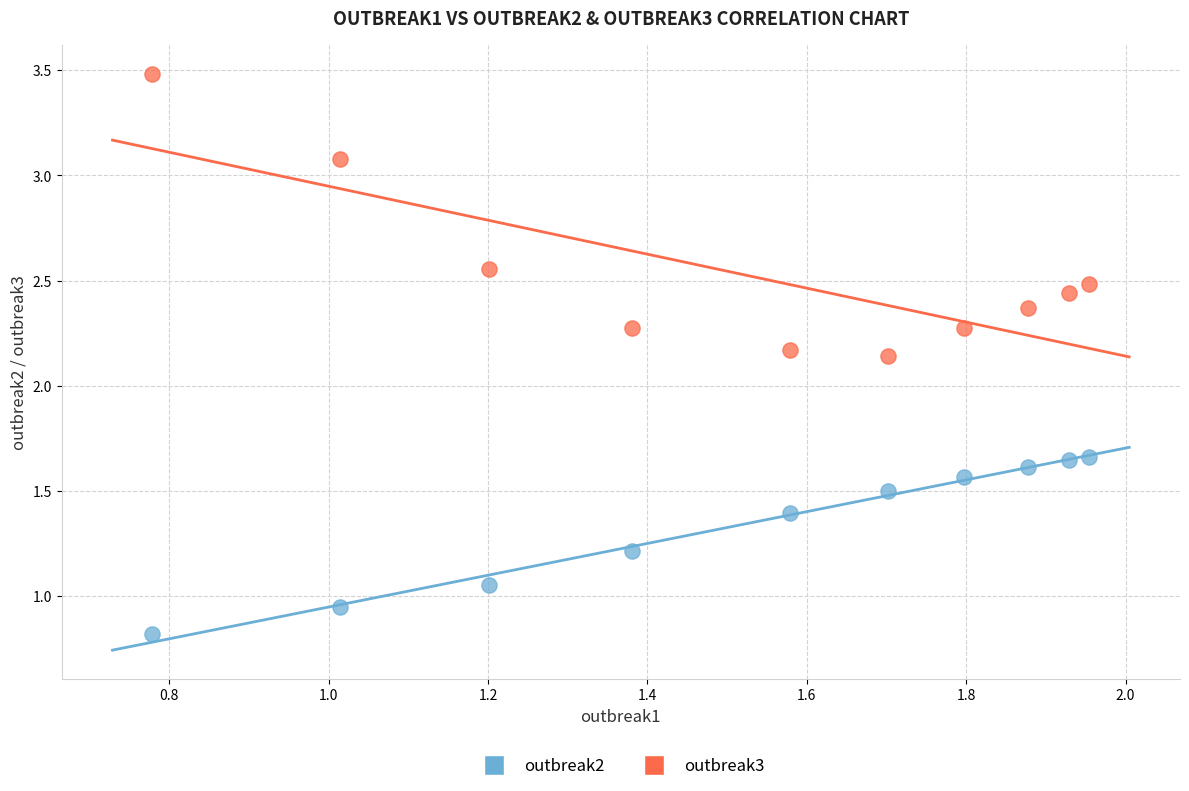

Which series contains the lowest Y value?

outbreak2